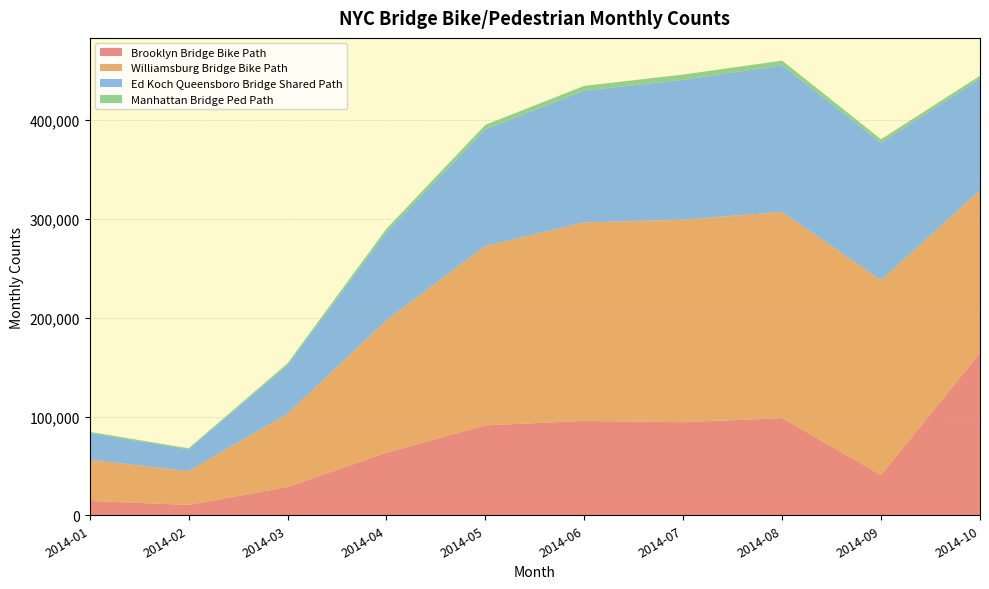

Reading left to right, extract all data points from this chart.

Brooklyn Bridge Bike Path: 2014-01=14579	2014-02=10504	2014-03=28589	2014-04=63412	2014-05=91028	2014-06=95567	2014-07=94239	2014-08=98386	2014-09=40748	2014-10=164480
Williamsburg Bridge Bike Path: 2014-01=41692	2014-02=34168	2014-03=74091	2014-04=134031	2014-05=181715	2014-06=200950	2014-07=205069	2014-08=208860	2014-09=197335	2014-10=164480
Ed Koch Queensboro Bridge Shared Path: 2014-01=27048	2014-02=22048	2014-03=49185	2014-04=89128	2014-05=118030	2014-06=133436	2014-07=141625	2014-08=148298	2014-09=139025	2014-10=113054
Manhattan Bridge Ped Path: 2014-01=1215	2014-02=1097	2014-03=1996	2014-04=3534	2014-05=4584	2014-06=4840	2014-07=5354	2014-08=4819	2014-09=3607	2014-10=3003